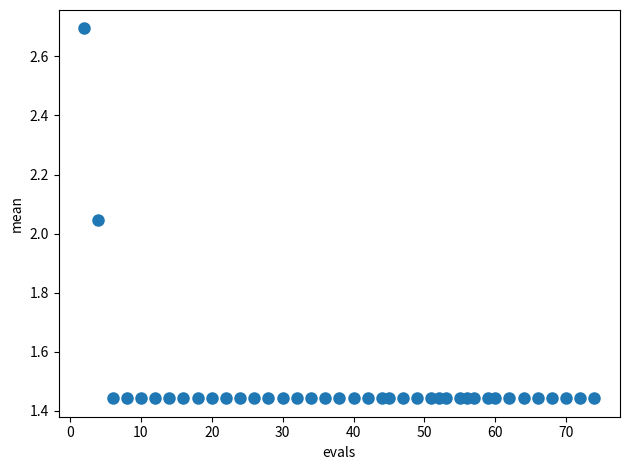

What is the range of Y values (max minus min)?

1.3